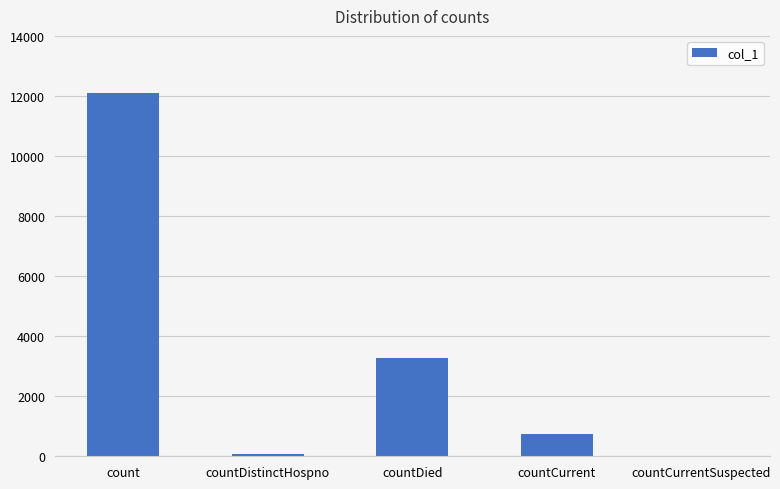

The chart shows a value of 751 at countCurrent. True or false?

True